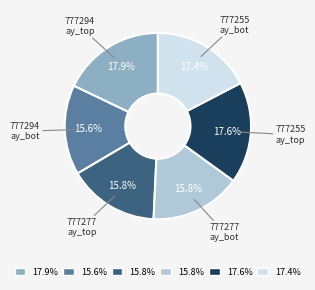

Does any single category account for the majority?

No